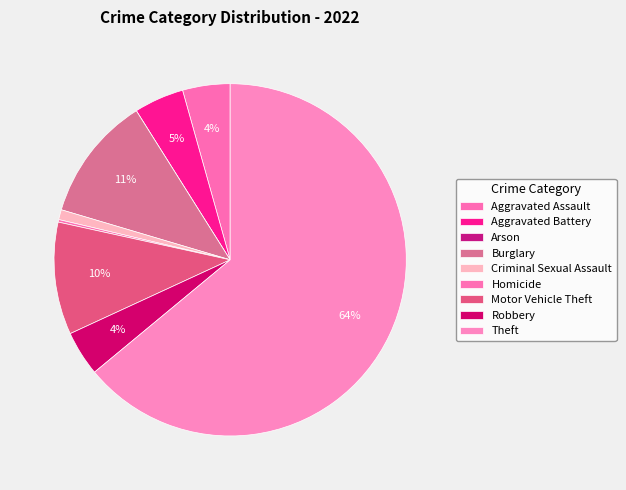

Approximately how many times larger is the value at Burglary compared to Homicide?

50.0